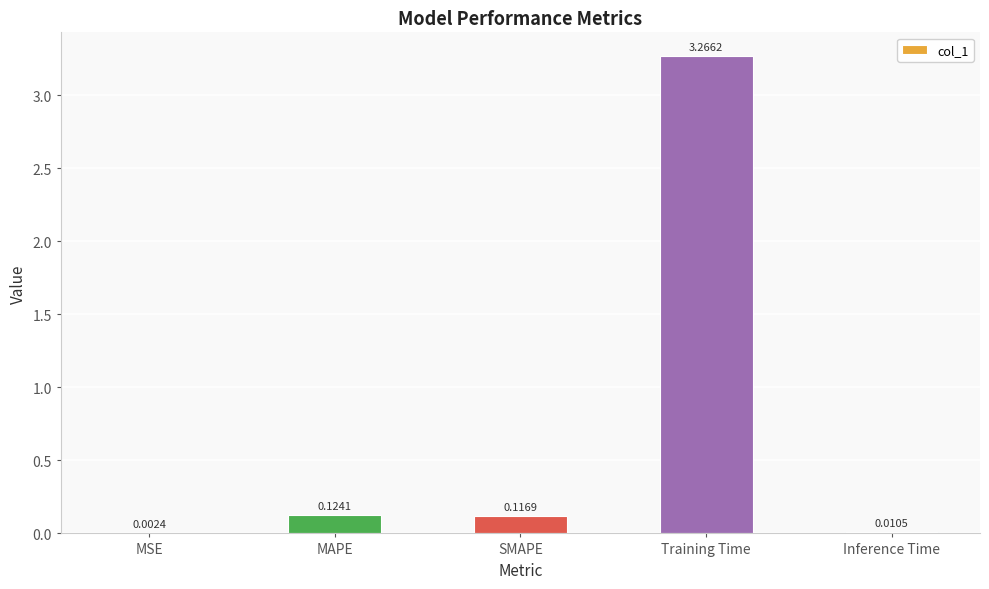

At which category does the chart reach its peak across all series?

Training Time